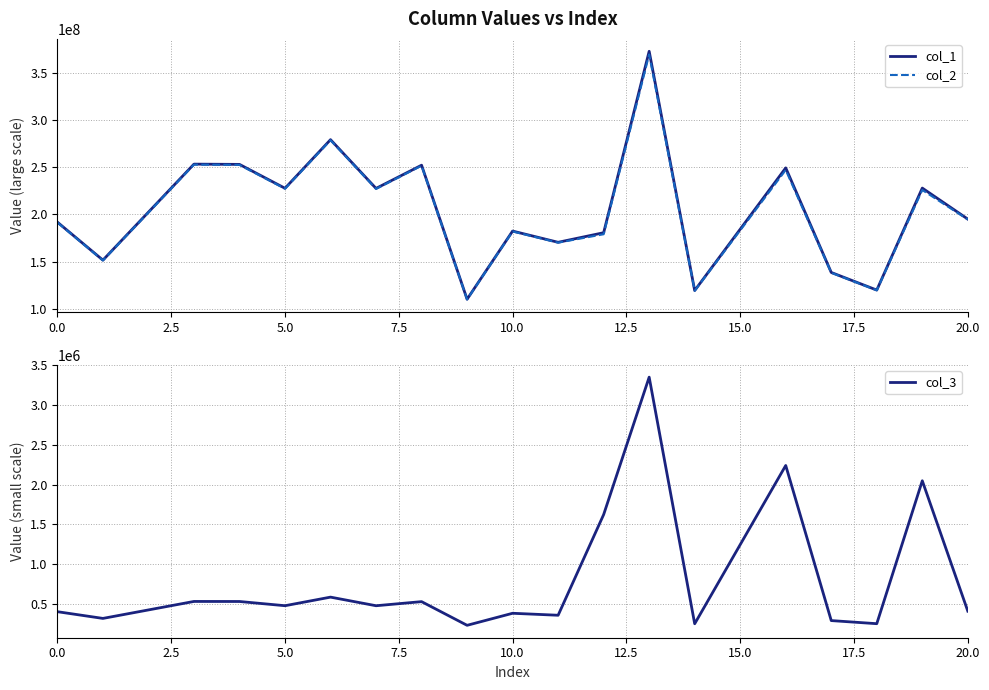

True or false: col_2 has a value of 191468231.9 at 0.0.

True